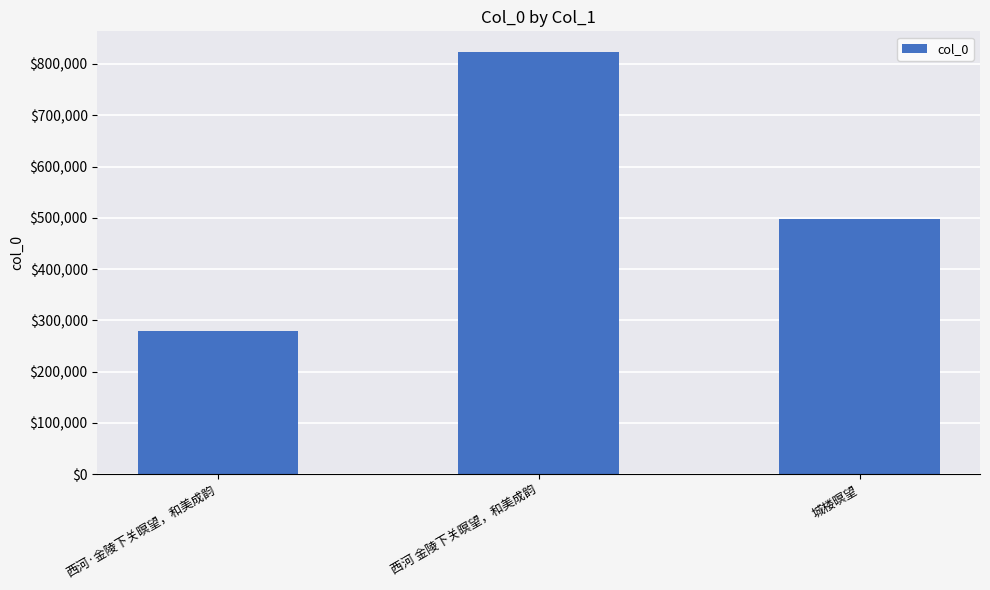

Count the values in the range 279112 to 822427.

3